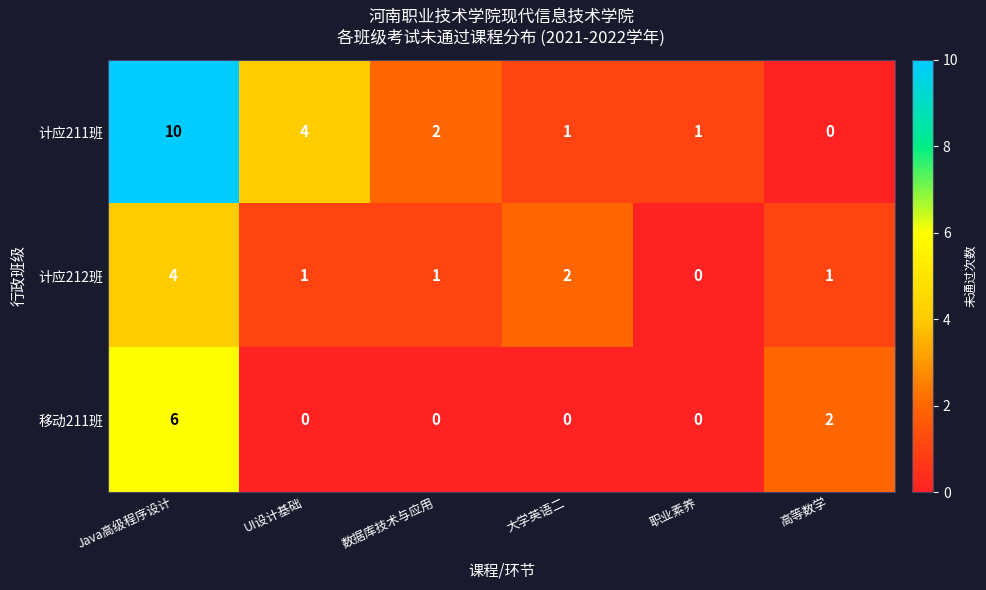

How many 计应212班 values are between 1 and 2?

4